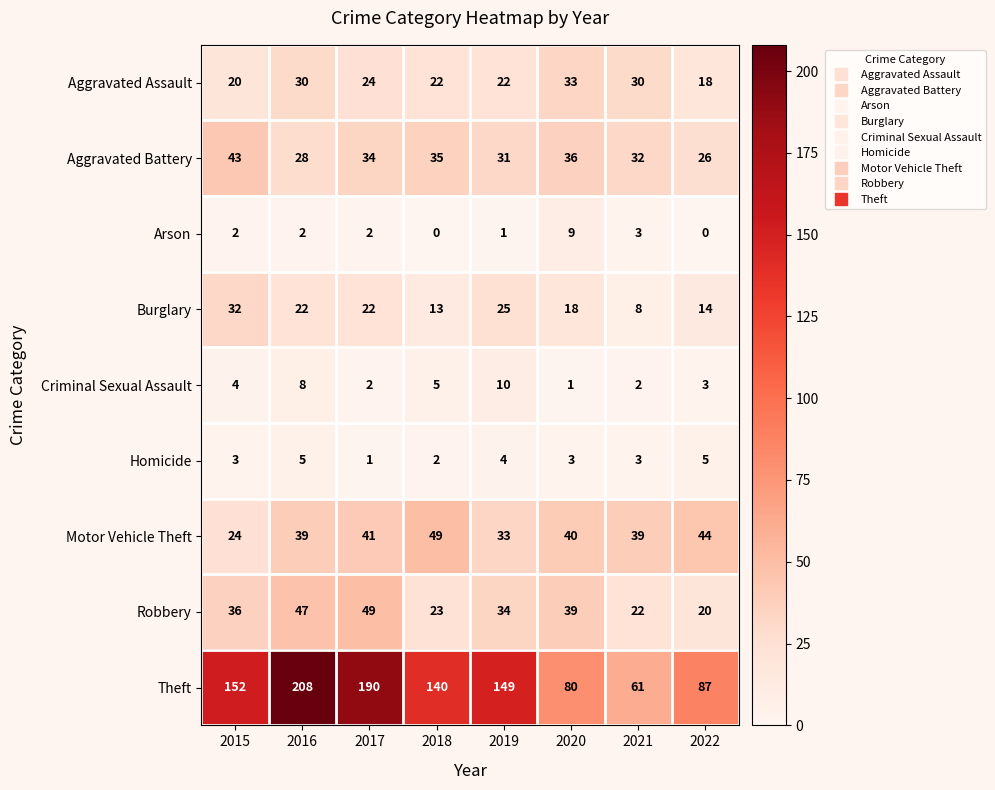

Is it true that Arson equals 1 at 2019?

True